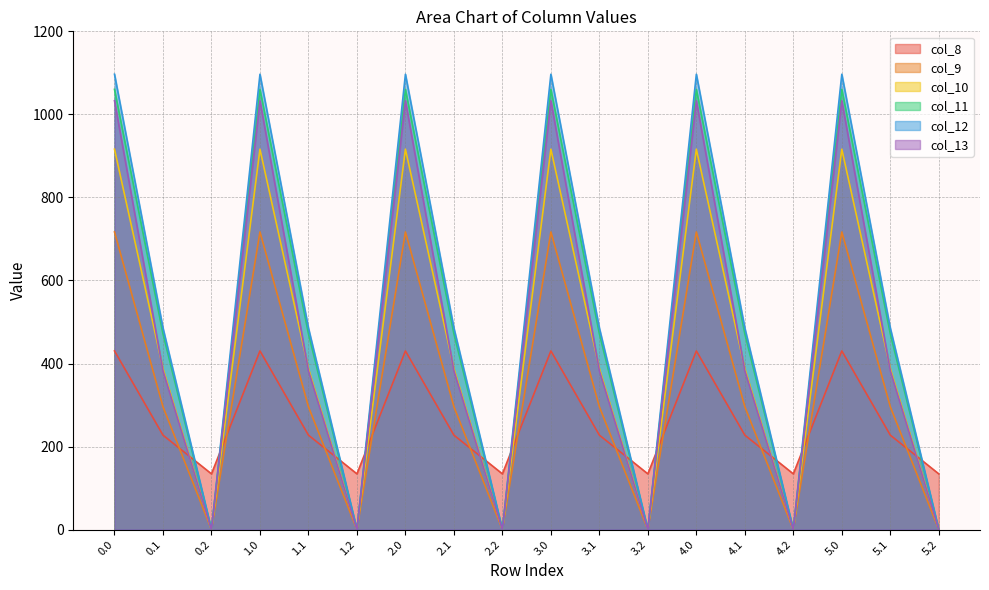

Where is the first local maximum for col_8?

1.0